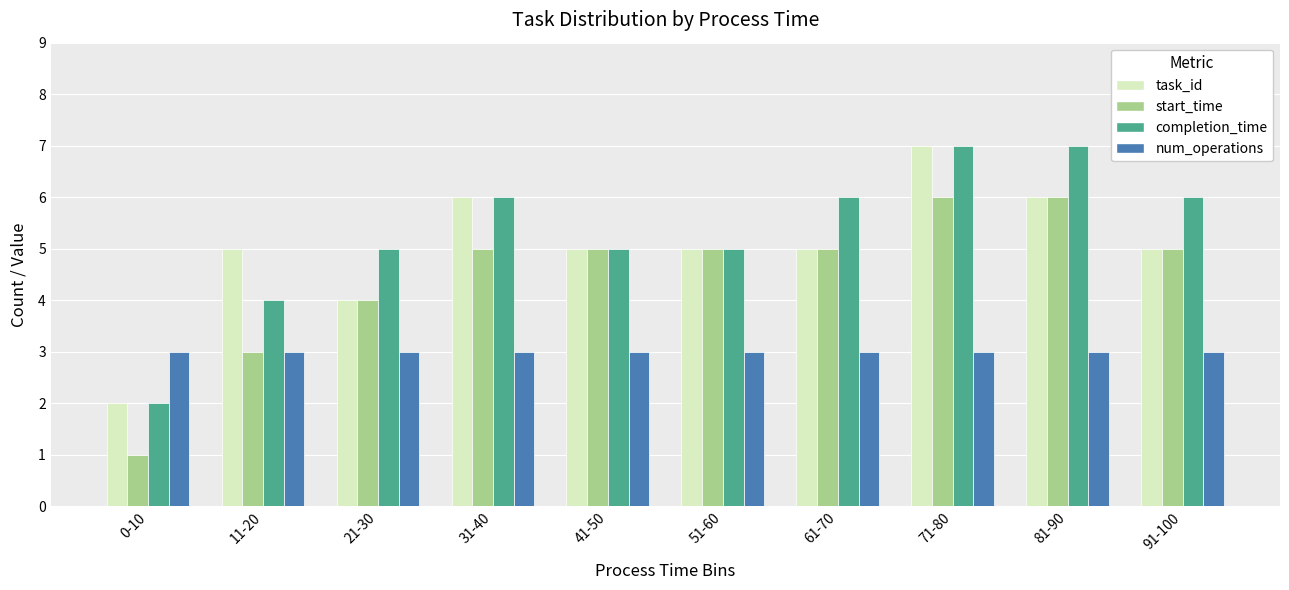

The task_id series shows 5 at 61-70. True or false?

True